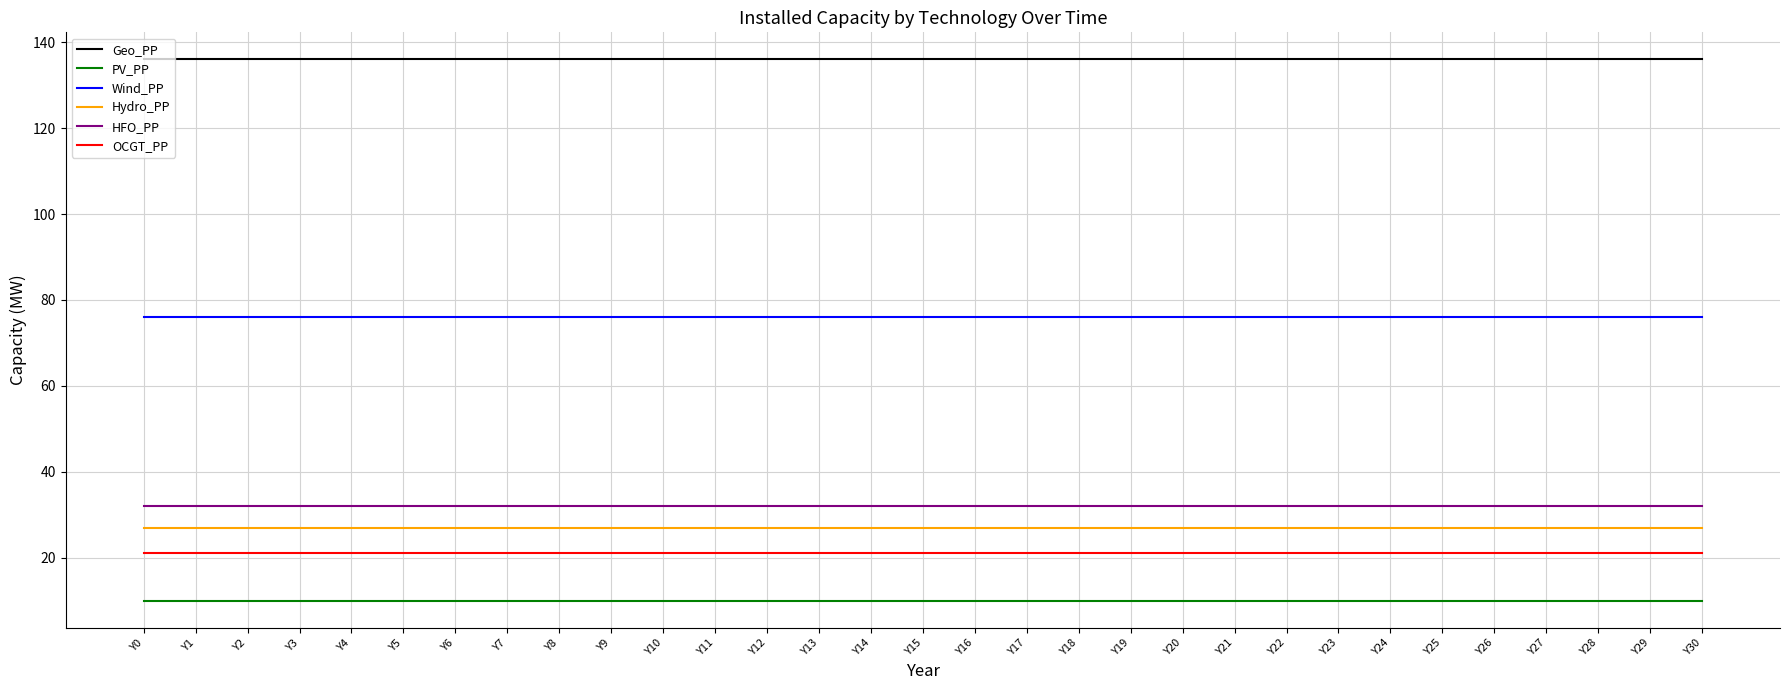

Reading right to left, transcribe all the data shown in this chart.

Geo_PP: Y30=136	Y29=136	Y28=136	Y27=136	Y26=136	Y25=136	Y24=136	Y23=136	Y22=136	Y21=136	Y20=136	Y19=136	Y18=136	Y17=136	Y16=136	Y15=136	Y14=136	Y13=136	Y12=136	Y11=136	Y10=136	Y9=136	Y8=136	Y7=136	Y6=136	Y5=136	Y4=136	Y3=136	Y2=136	Y1=136	Y0=136
PV_PP: Y30=10	Y29=10	Y28=10	Y27=10	Y26=10	Y25=10	Y24=10	Y23=10	Y22=10	Y21=10	Y20=10	Y19=10	Y18=10	Y17=10	Y16=10	Y15=10	Y14=10	Y13=10	Y12=10	Y11=10	Y10=10	Y9=10	Y8=10	Y7=10	Y6=10	Y5=10	Y4=10	Y3=10	Y2=10	Y1=10	Y0=10
Wind_PP: Y30=76	Y29=76	Y28=76	Y27=76	Y26=76	Y25=76	Y24=76	Y23=76	Y22=76	Y21=76	Y20=76	Y19=76	Y18=76	Y17=76	Y16=76	Y15=76	Y14=76	Y13=76	Y12=76	Y11=76	Y10=76	Y9=76	Y8=76	Y7=76	Y6=76	Y5=76	Y4=76	Y3=76	Y2=76	Y1=76	Y0=76
Hydro_PP: Y30=27	Y29=27	Y28=27	Y27=27	Y26=27	Y25=27	Y24=27	Y23=27	Y22=27	Y21=27	Y20=27	Y19=27	Y18=27	Y17=27	Y16=27	Y15=27	Y14=27	Y13=27	Y12=27	Y11=27	Y10=27	Y9=27	Y8=27	Y7=27	Y6=27	Y5=27	Y4=27	Y3=27	Y2=27	Y1=27	Y0=27
HFO_PP: Y30=32	Y29=32	Y28=32	Y27=32	Y26=32	Y25=32	Y24=32	Y23=32	Y22=32	Y21=32	Y20=32	Y19=32	Y18=32	Y17=32	Y16=32	Y15=32	Y14=32	Y13=32	Y12=32	Y11=32	Y10=32	Y9=32	Y8=32	Y7=32	Y6=32	Y5=32	Y4=32	Y3=32	Y2=32	Y1=32	Y0=32
OCGT_PP: Y30=21	Y29=21	Y28=21	Y27=21	Y26=21	Y25=21	Y24=21	Y23=21	Y22=21	Y21=21	Y20=21	Y19=21	Y18=21	Y17=21	Y16=21	Y15=21	Y14=21	Y13=21	Y12=21	Y11=21	Y10=21	Y9=21	Y8=21	Y7=21	Y6=21	Y5=21	Y4=21	Y3=21	Y2=21	Y1=21	Y0=21